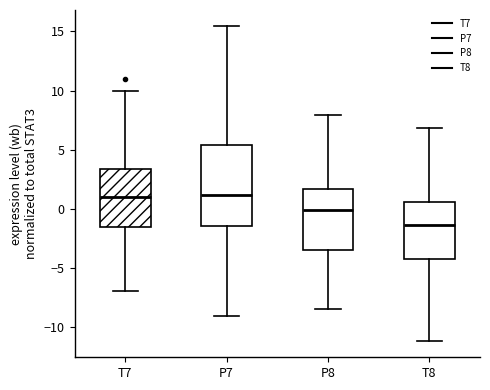

Which box has the lowest median line?

T8